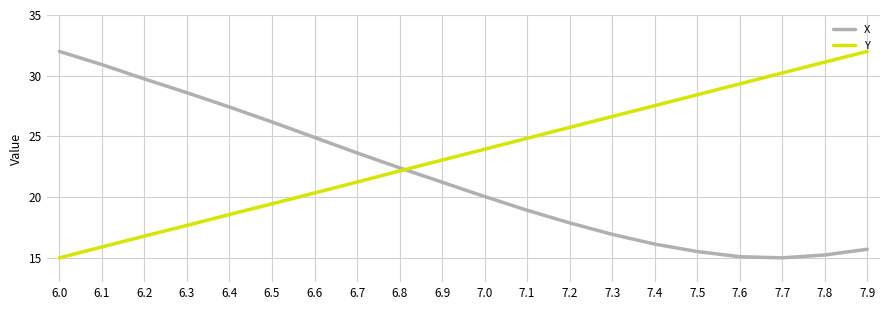

How many lines are shown in the chart?

2